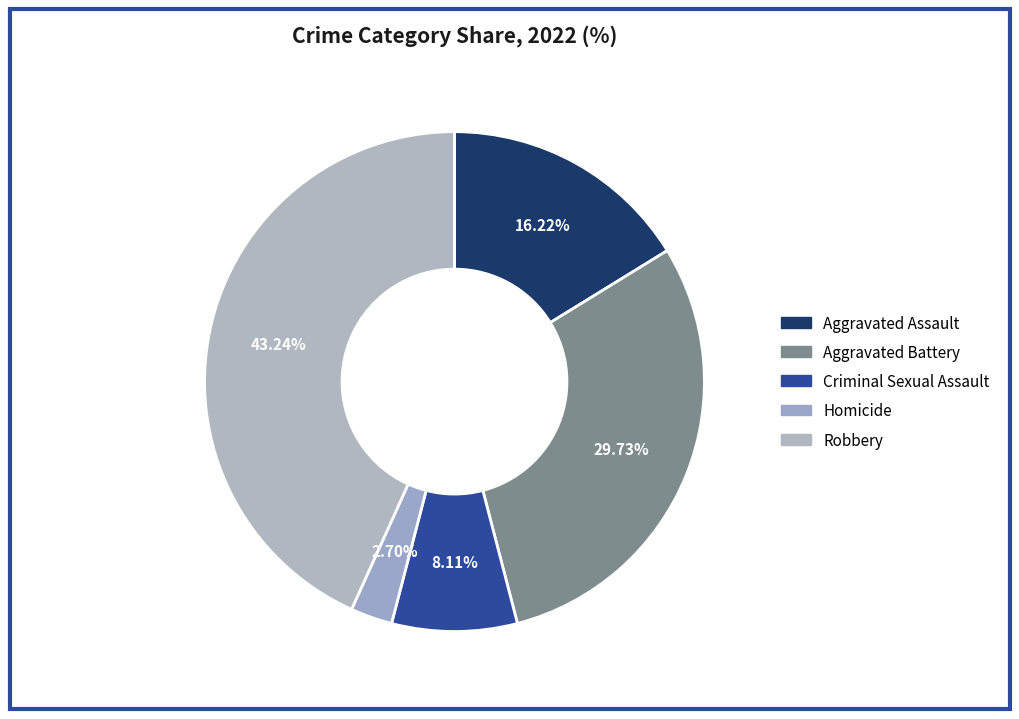

The Robbery slice represents 31% of the pie. True or false?

False